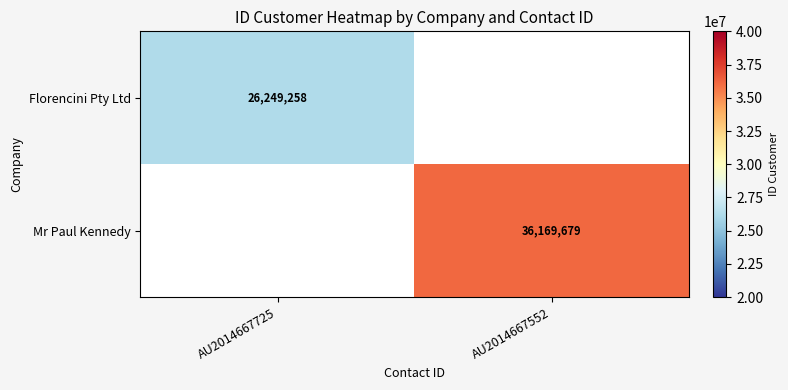

Is the value of Florencini Pty Ltd at AU2014667725 greater than the value of Mr Paul Kennedy at AU2014667552?

No